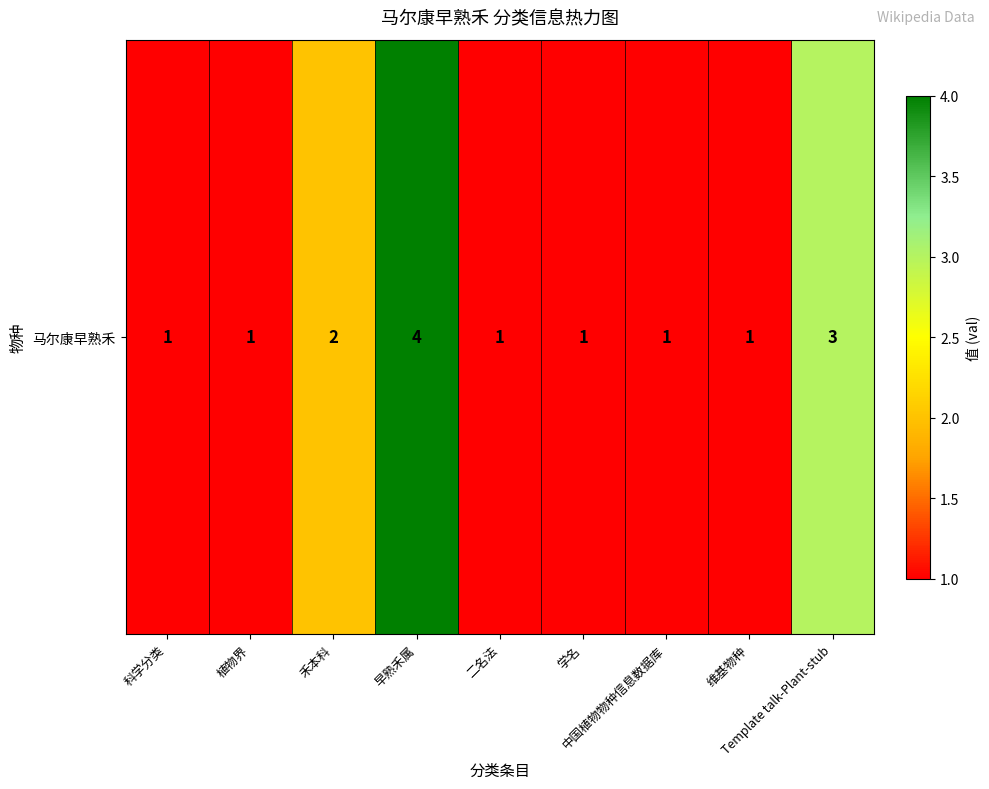

Reading right to left, transcribe all the data shown in this chart.

3	1	1	1	1	4	2	1	1